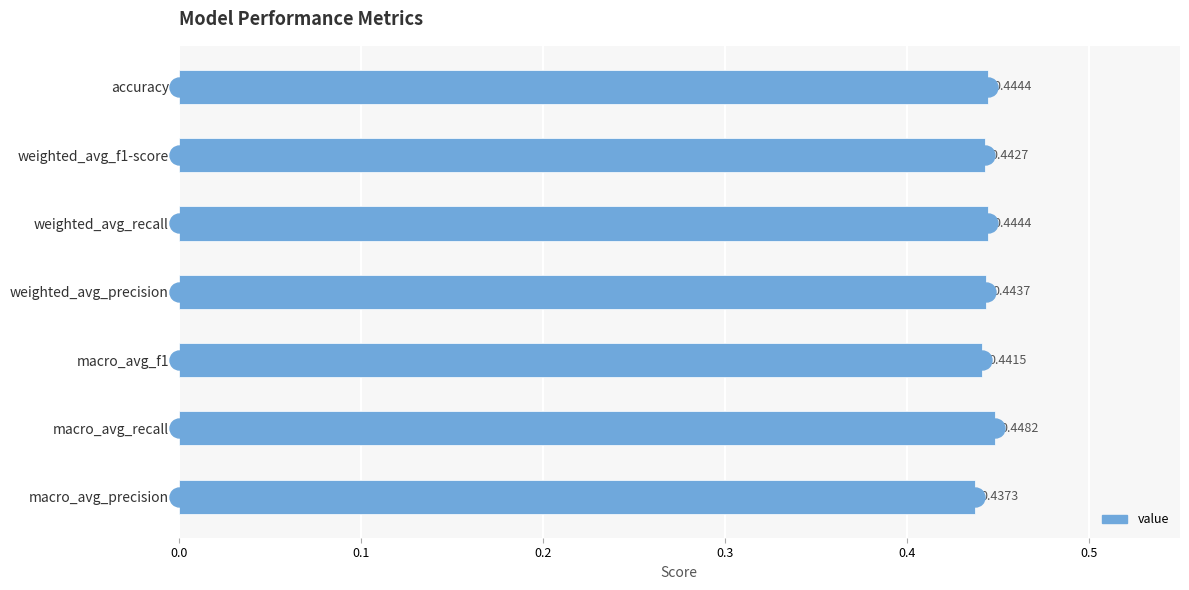

What is the sum of all values?

3.1